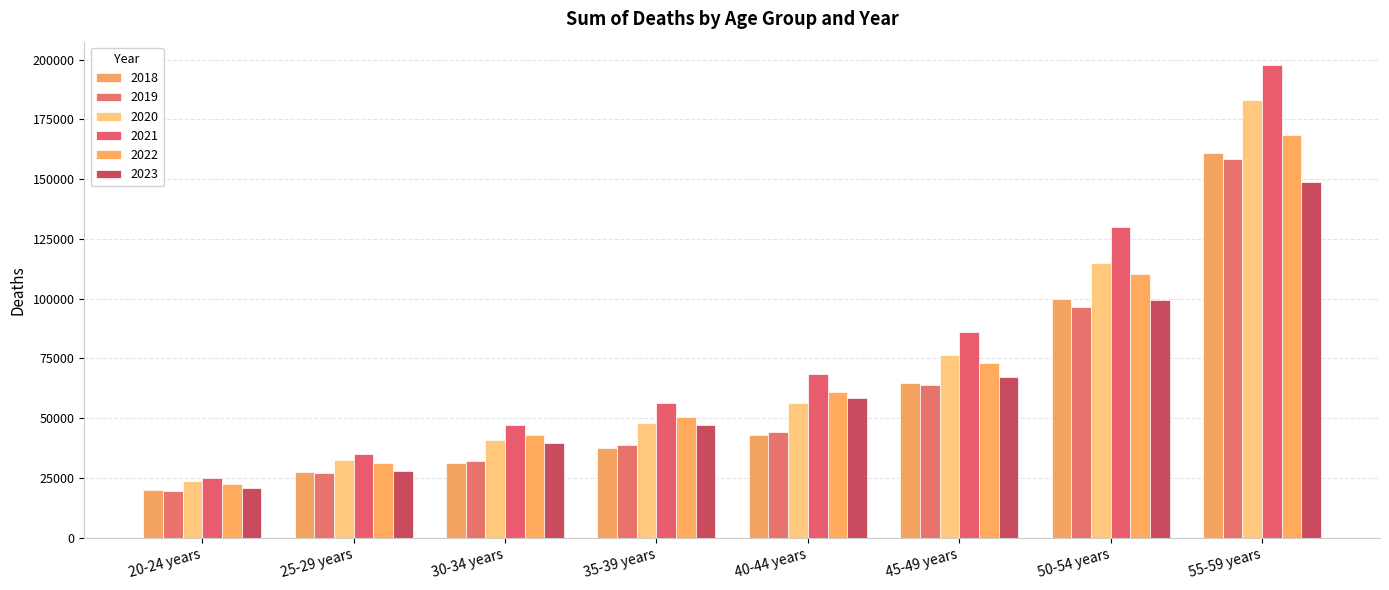

What is the minimum value shown in the chart?

19513